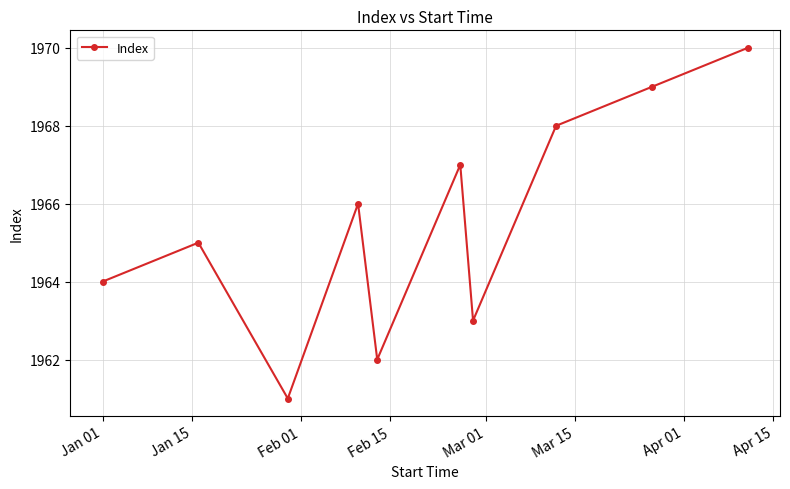

What is the sum of all values?

19655